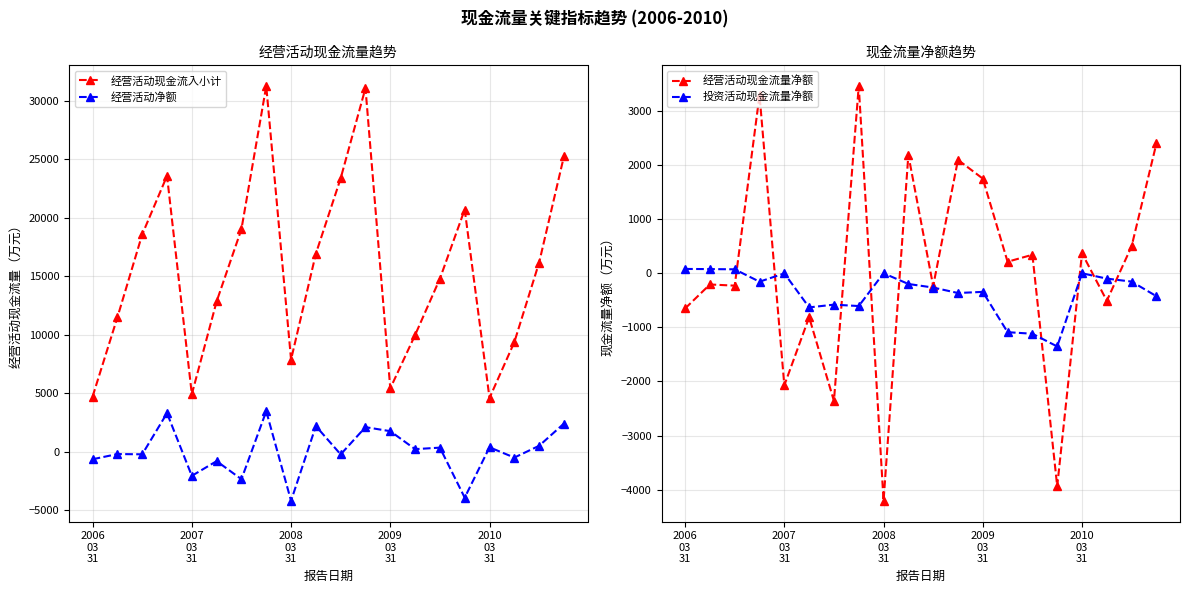

What is the difference between the 经营活动现金流入小计 values at 13 and 18?

6204